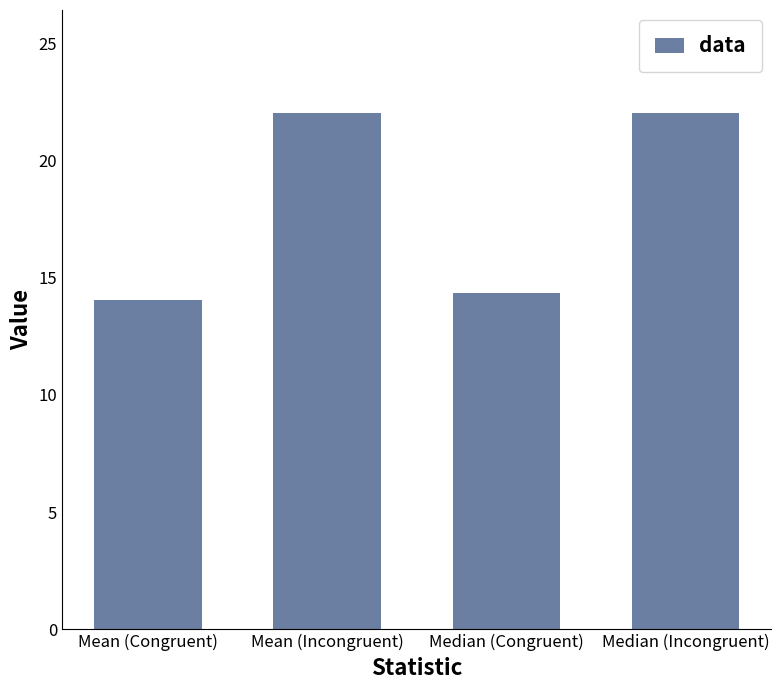

At which category does the chart reach its minimum across all series?

Mean (Congruent)